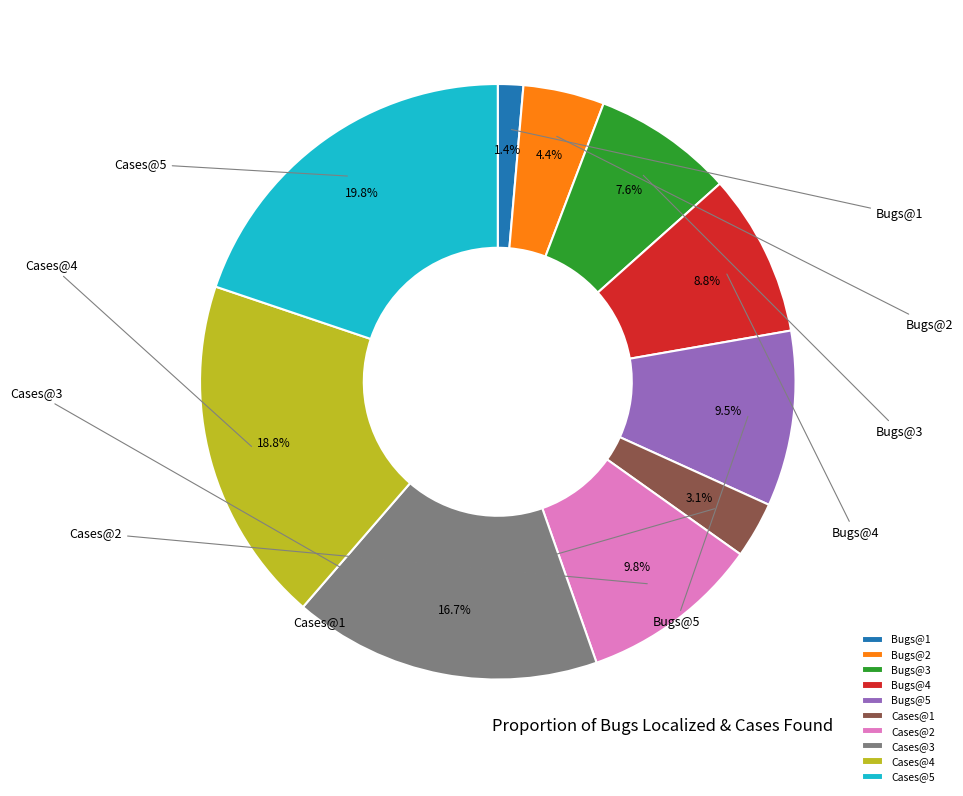

To the nearest percent, what portion does Bugs@2 represent?

4%